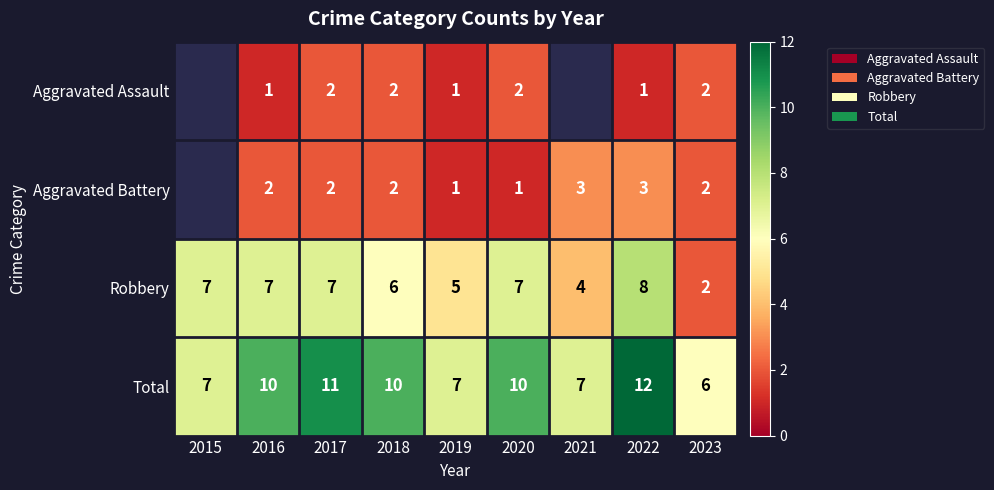

Rank the series at 2020 from highest to lowest value.

Total, Robbery, Aggravated Assault, Aggravated Battery